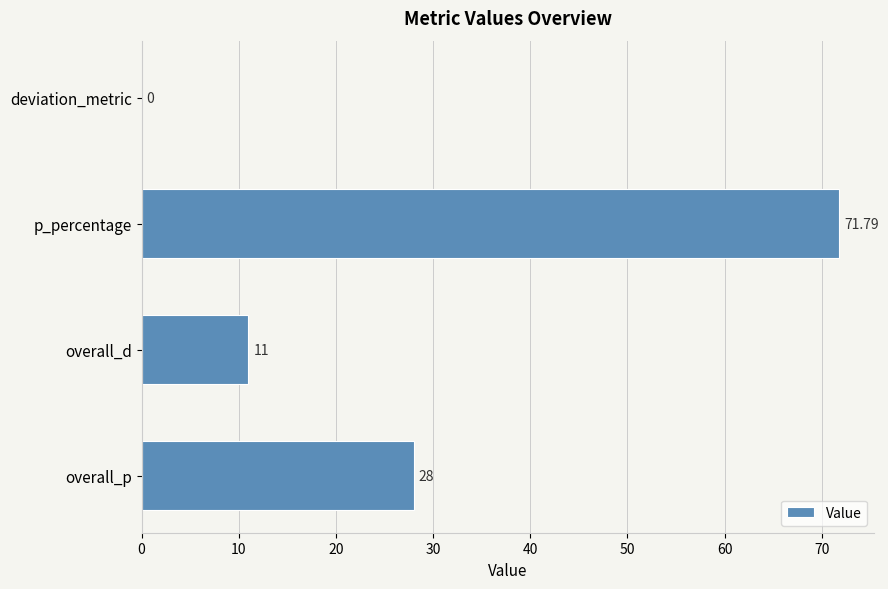

What is the greatest value displayed?

71.8